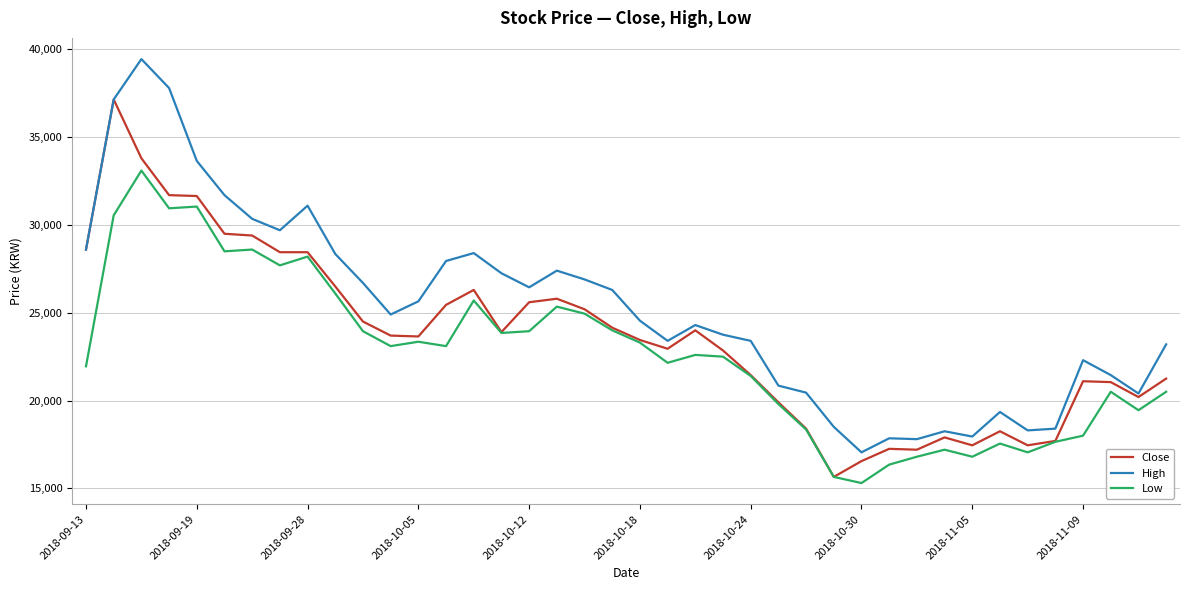

What is the greatest value displayed?

39450